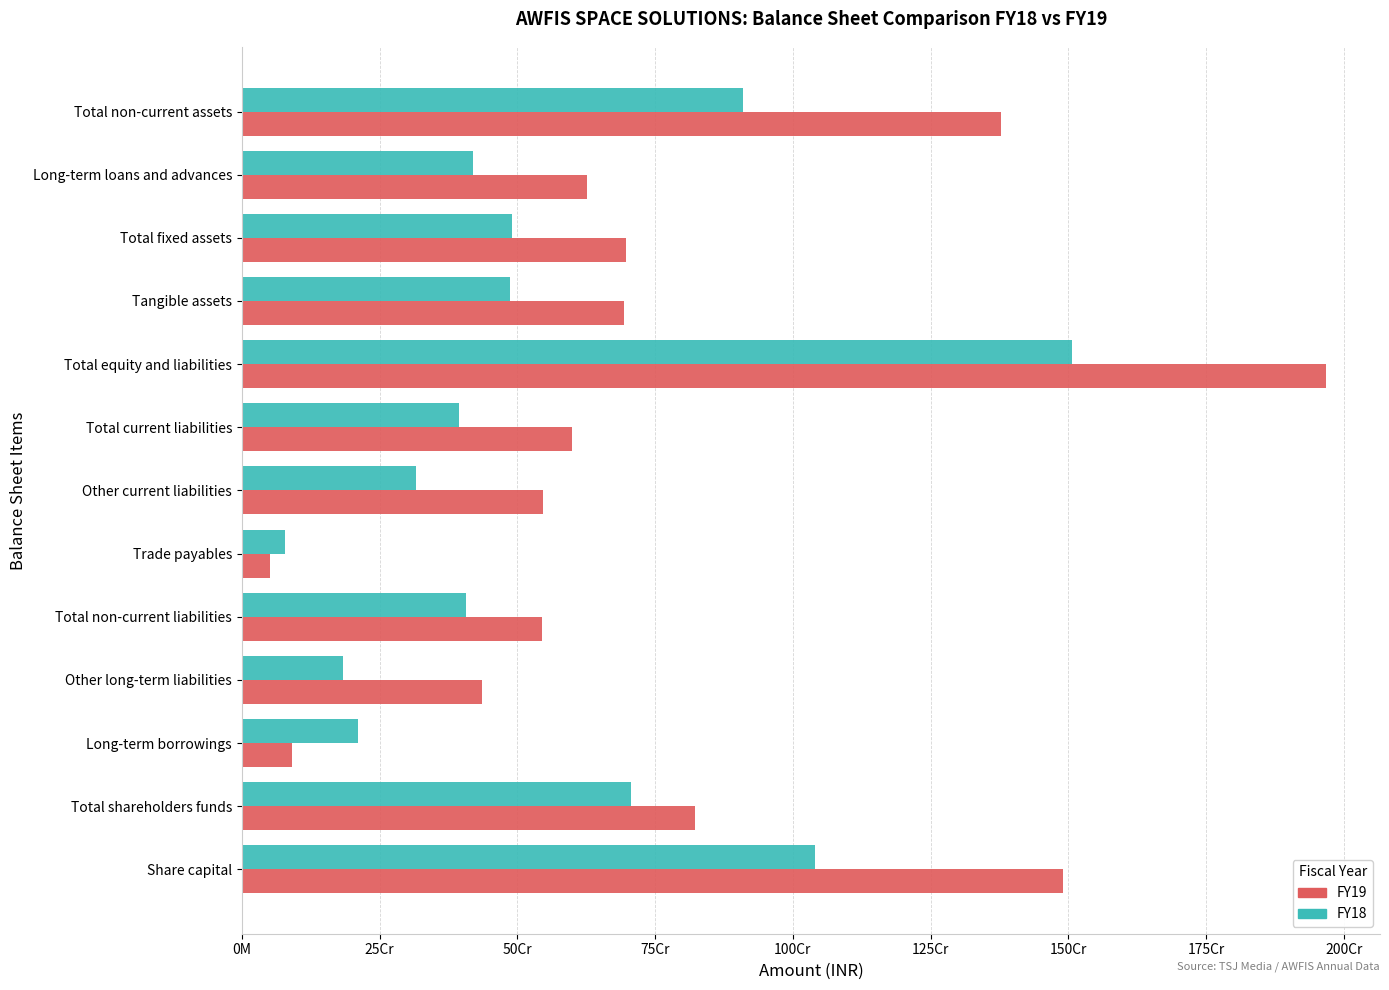

Reading right to left, extract all data points from this chart.

FY19: 1377057551	626196016	696661535	692954095	1966852227	599805356	546912454	51851640	545490400	435027655	90759402	821556471	1489406080
FY18: 909819228	419704244	490014984	487053757	1506328121	394489053	316110526	77653155	406145537	182942511	211064337	705693531	1040119480